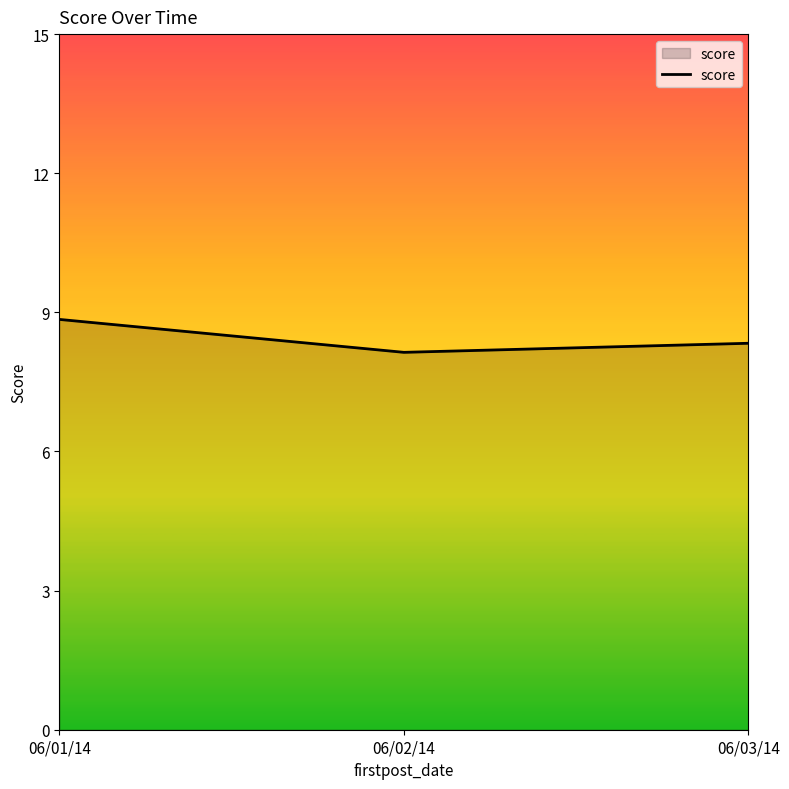

Rank the categories by value from highest to lowest.

06/01/14, 06/03/14, 06/02/14